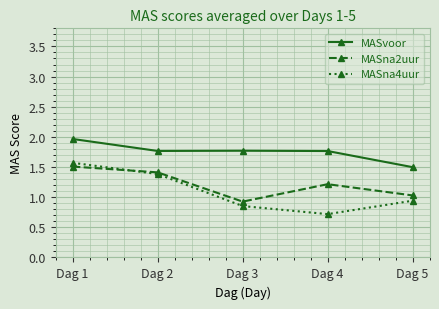

Which series has the largest range (max minus min)?

MASna4uur